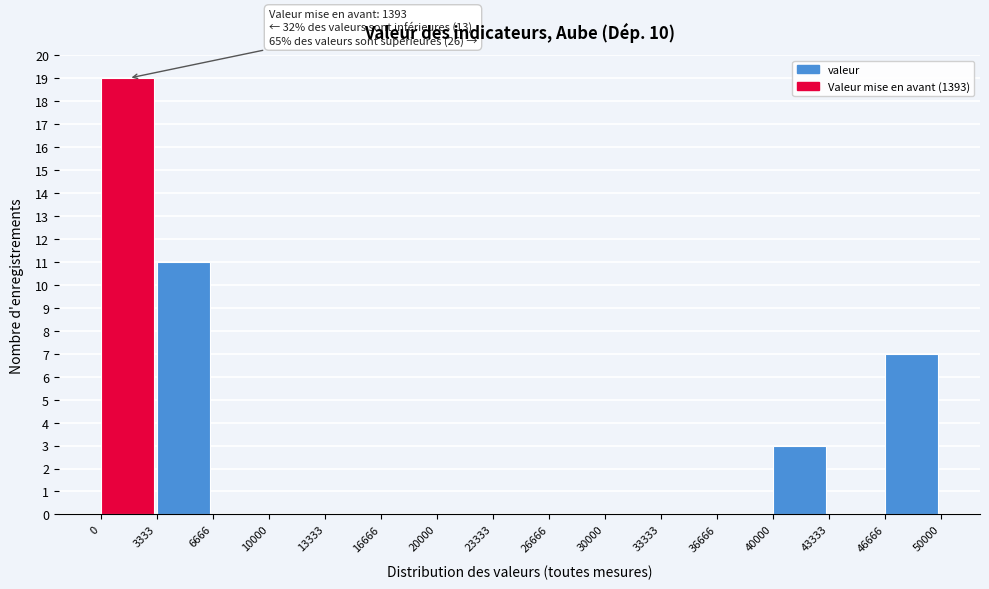

Which range on the x-axis has the tallest bar?

0 to 3333